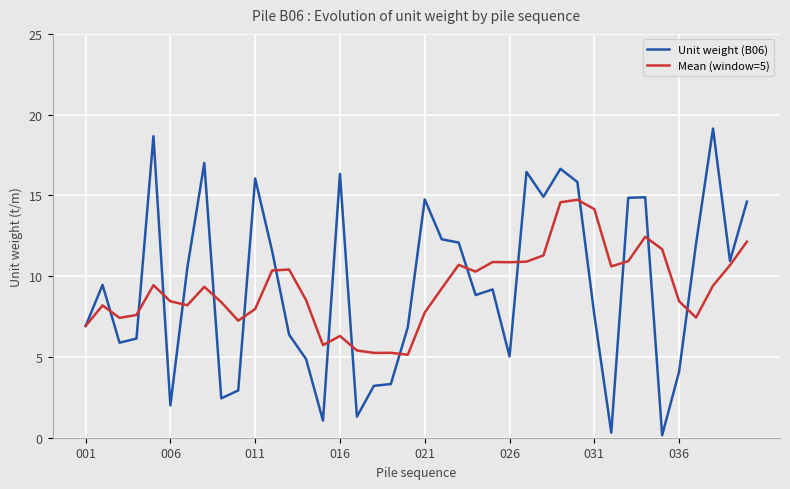

What is the maximum value shown in the chart?

19.1